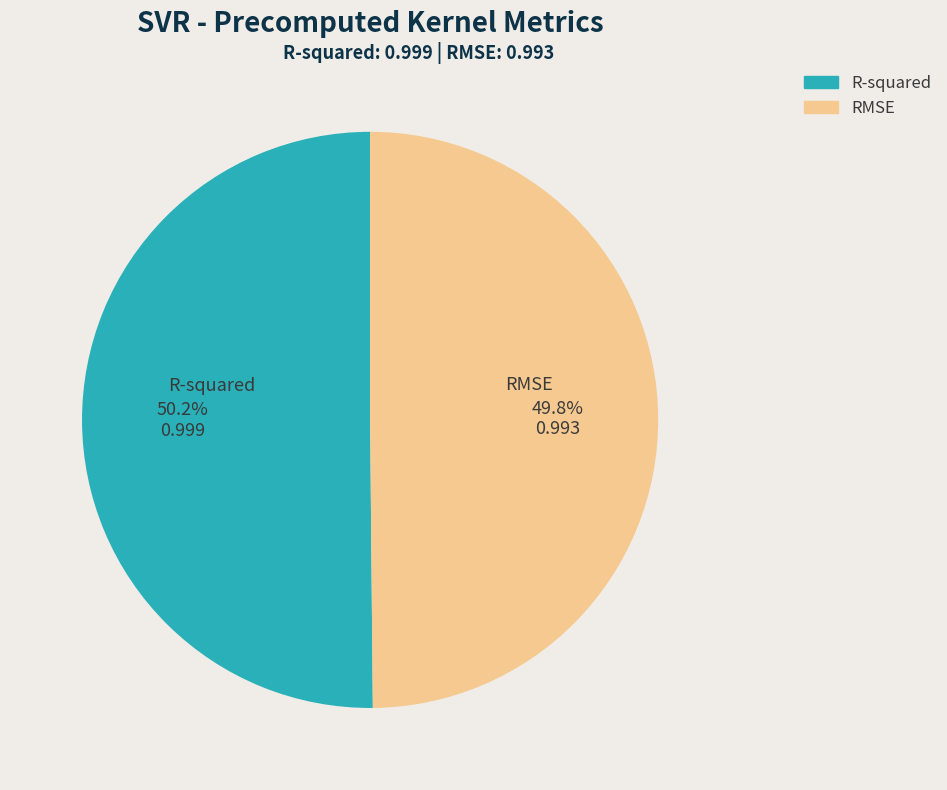

Is there a majority slice in this chart?

Yes